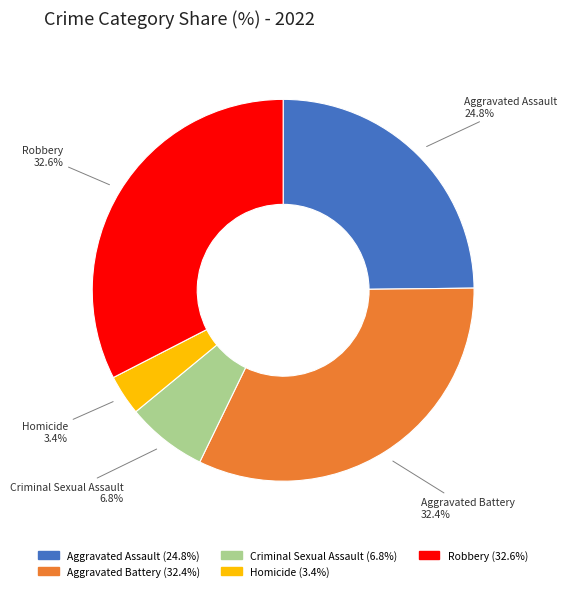

Between Robbery and Homicide, which is larger?

Robbery